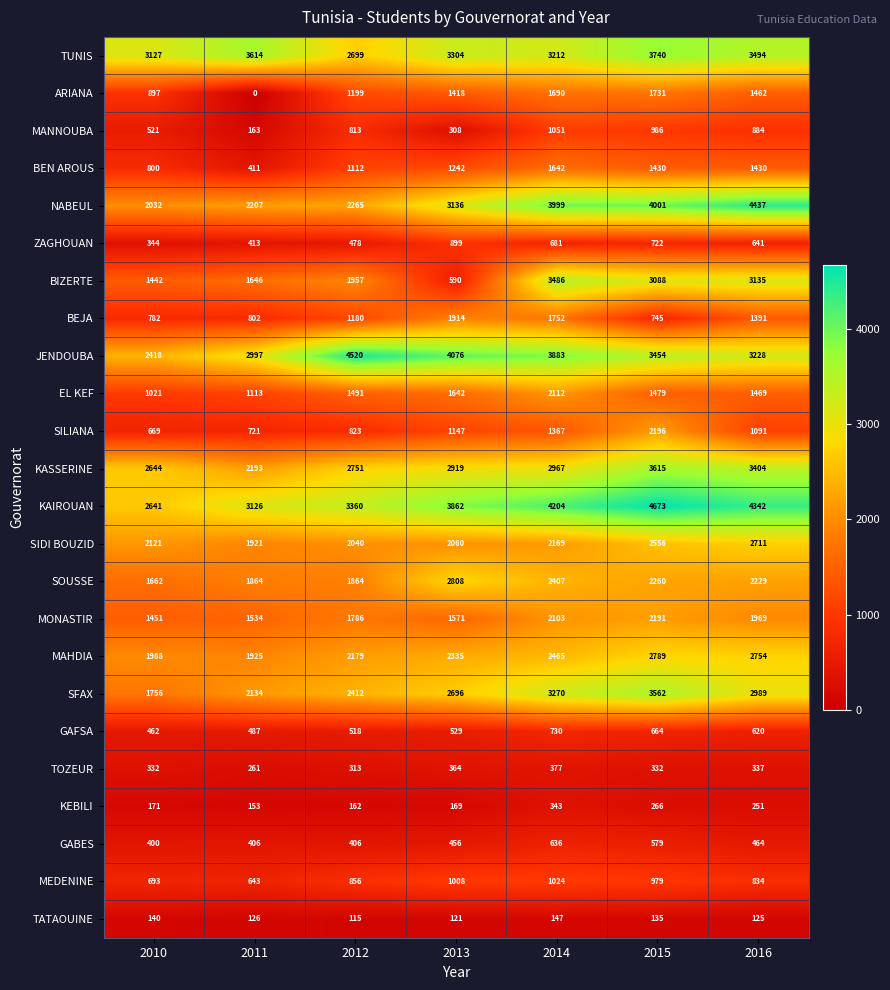

Count the number of data series in this chart.

24